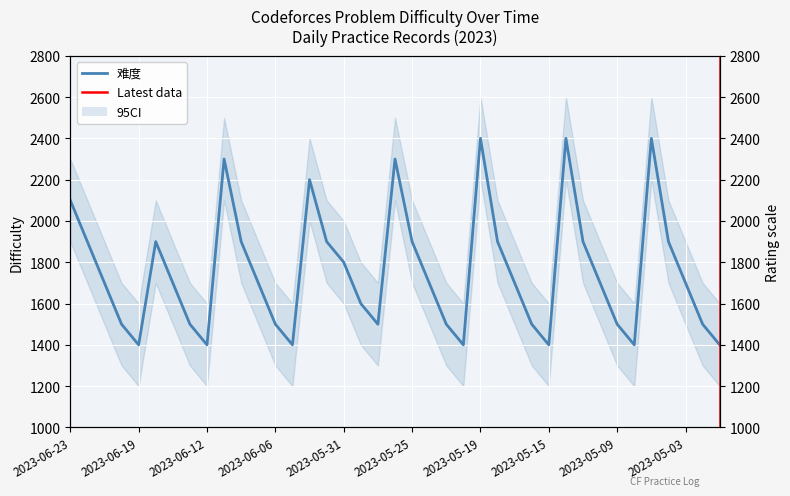

What is the difference between the maximum and minimum values?

1000